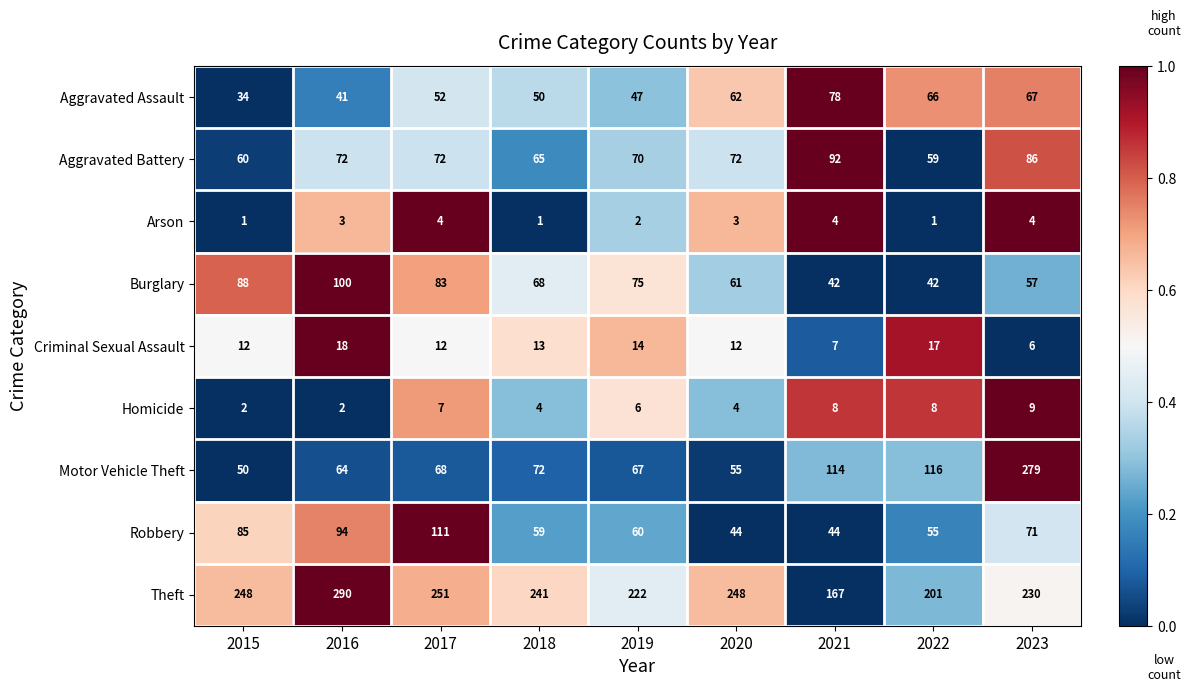

The value of Homicide at 2020 is 6. True or false?

False